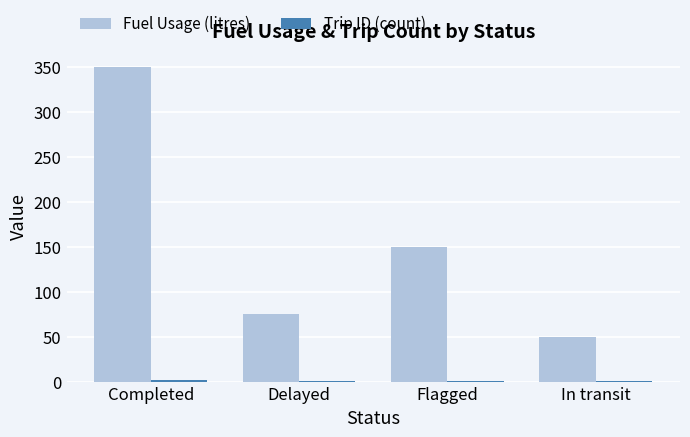

The value of Fuel Usage (litres) at Delayed is 127. True or false?

False